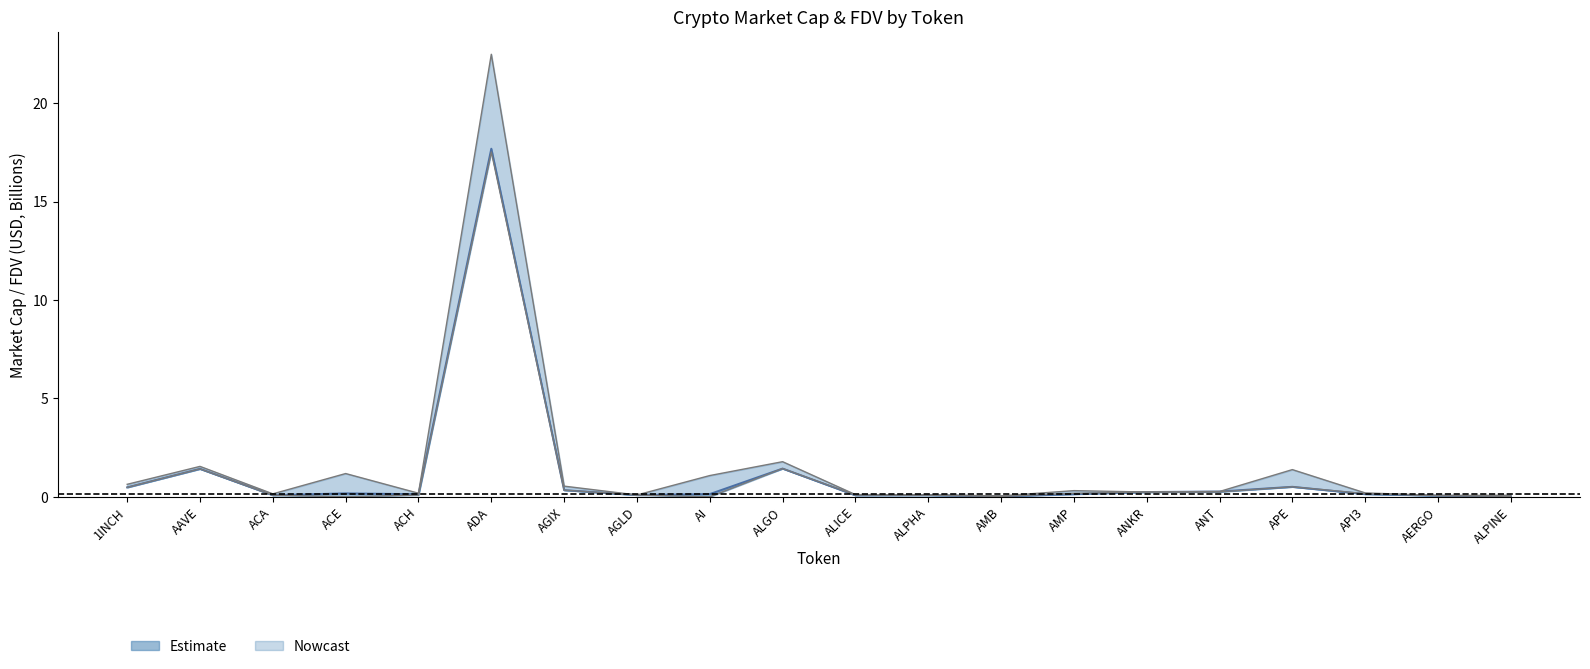

The CMC_MarketCap series shows 0.0 at AERGO. True or false?

False